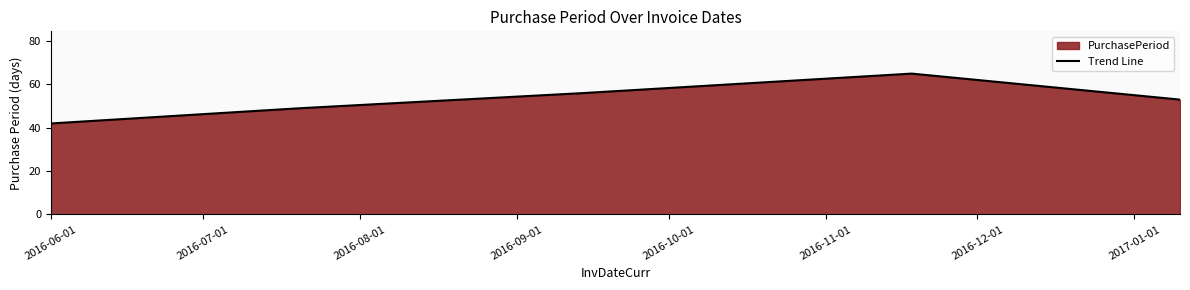

True or false: there are more than 1 points higher than both neighbors.

False